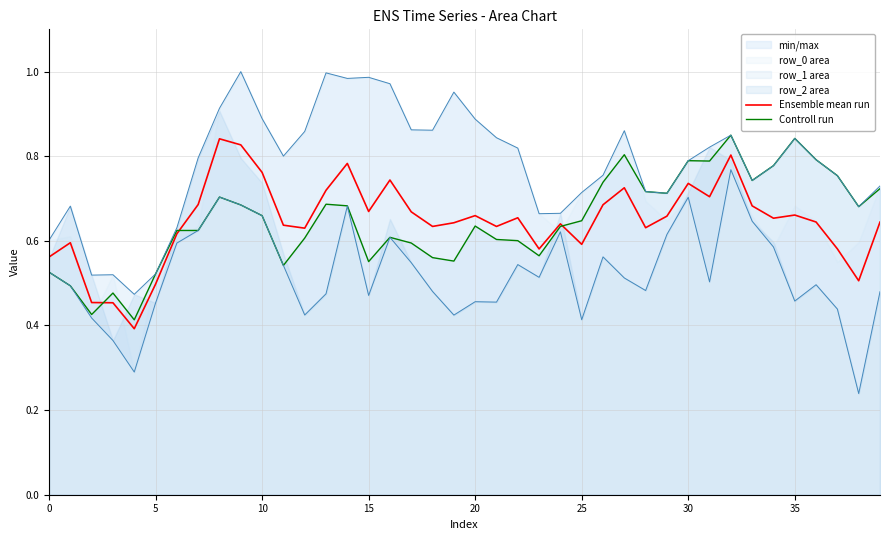

The value of Ensemble mean run at 18 is 0.6. True or false?

True